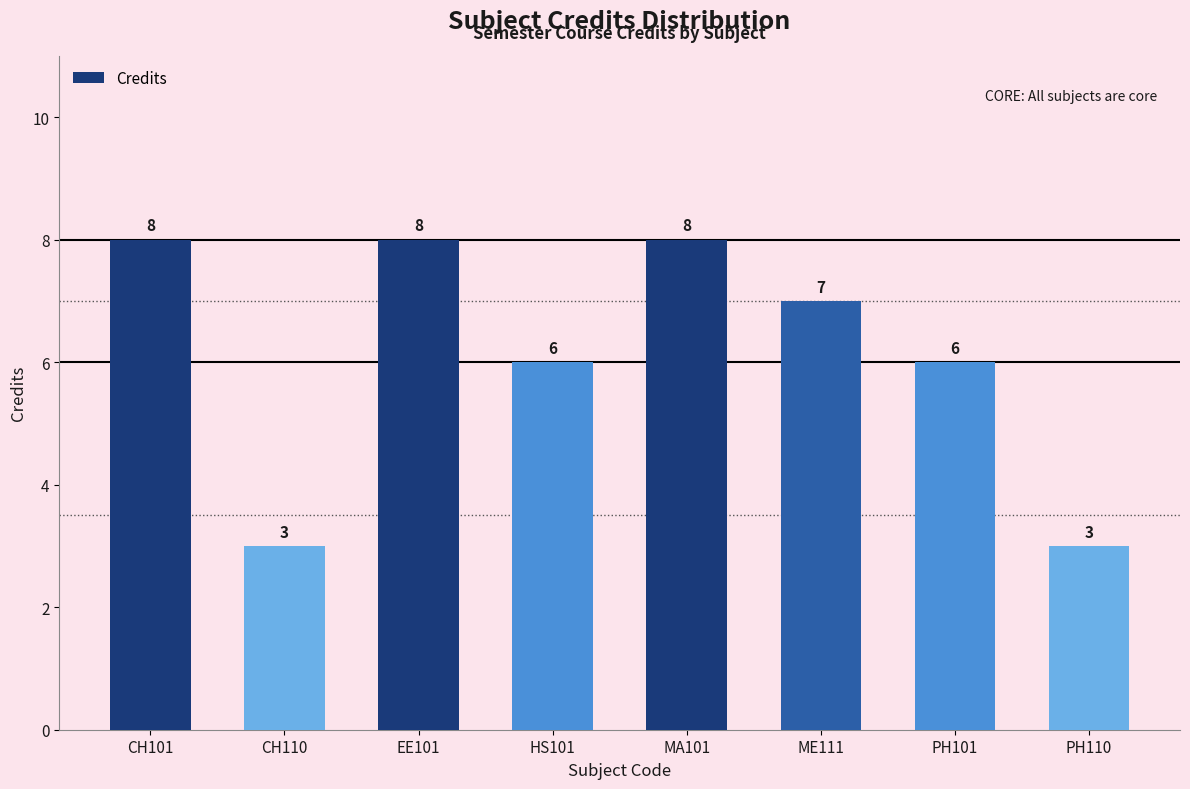

At which label does the data first exceed 7?

CH101